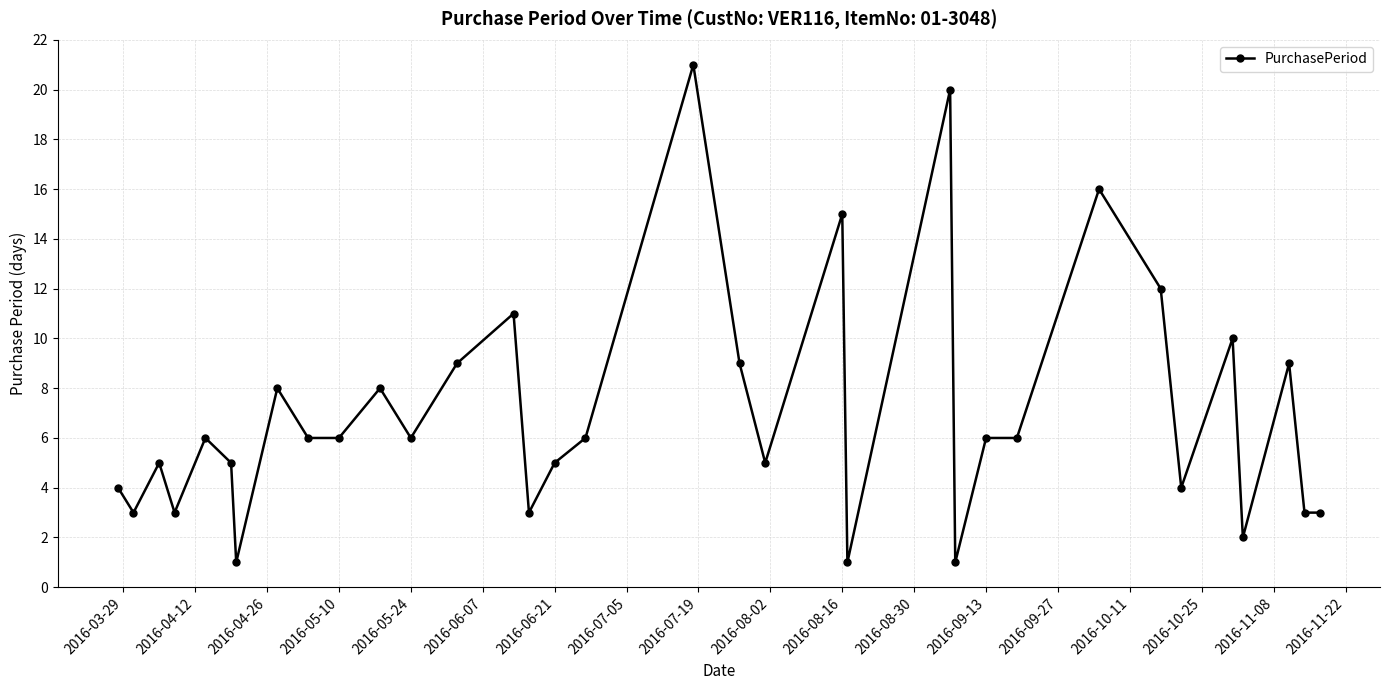

What is the sum of all values?

238